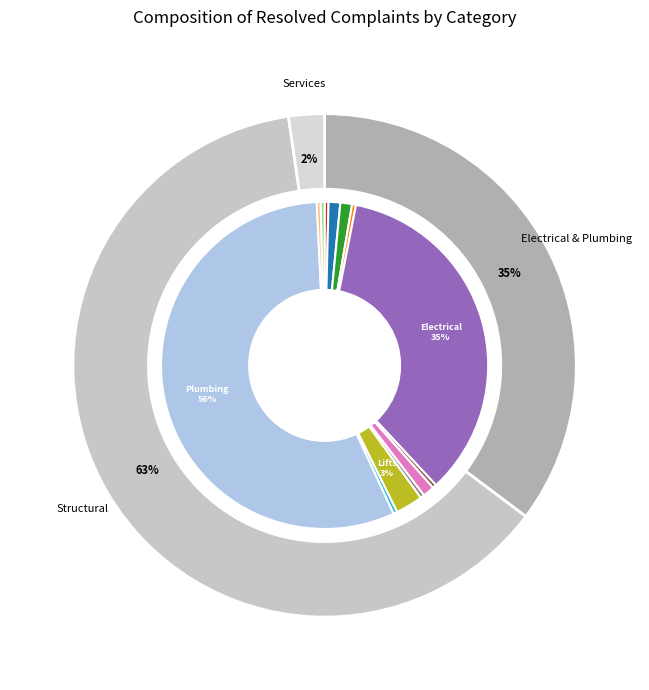

The Water Supply slice represents 0% of the pie. True or false?

True